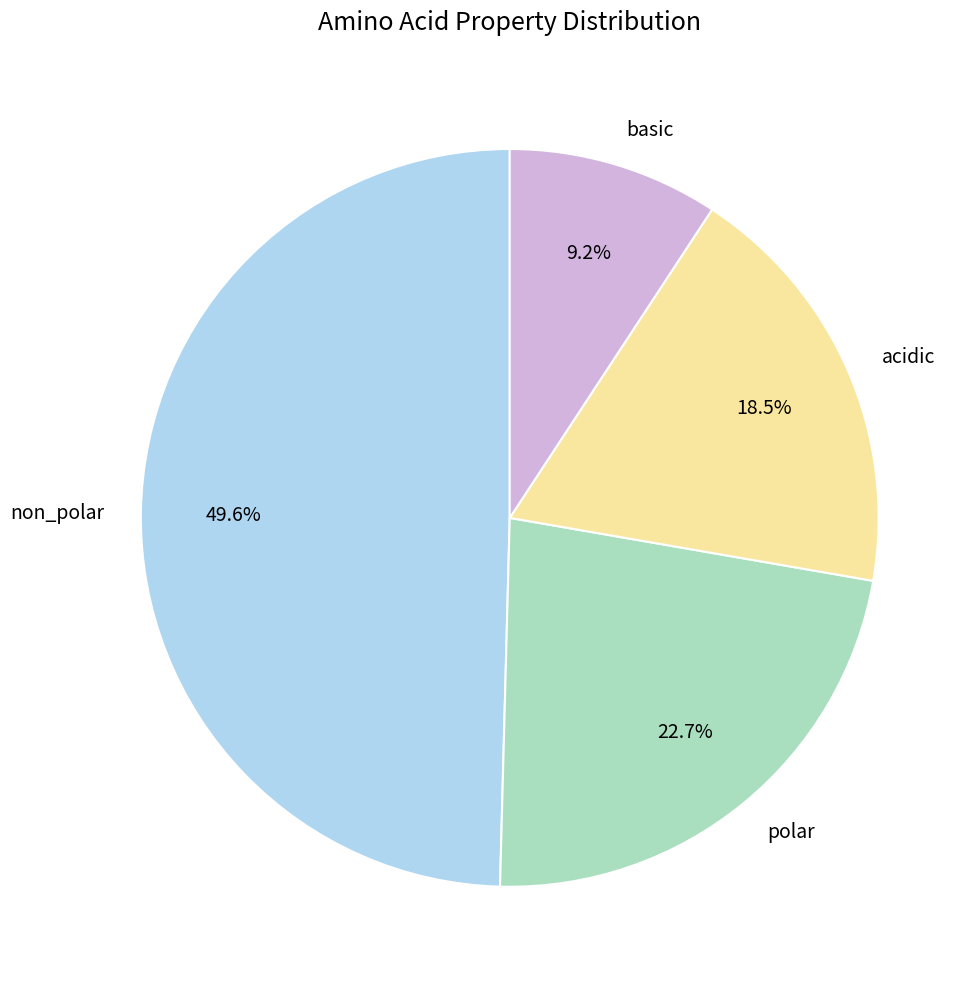

To the nearest percent, what is the combined percentage of basic and acidic?

28%